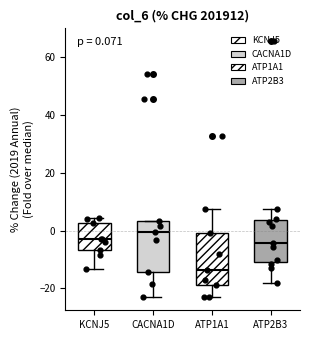

Which box's median line is the highest?

CACNA1D